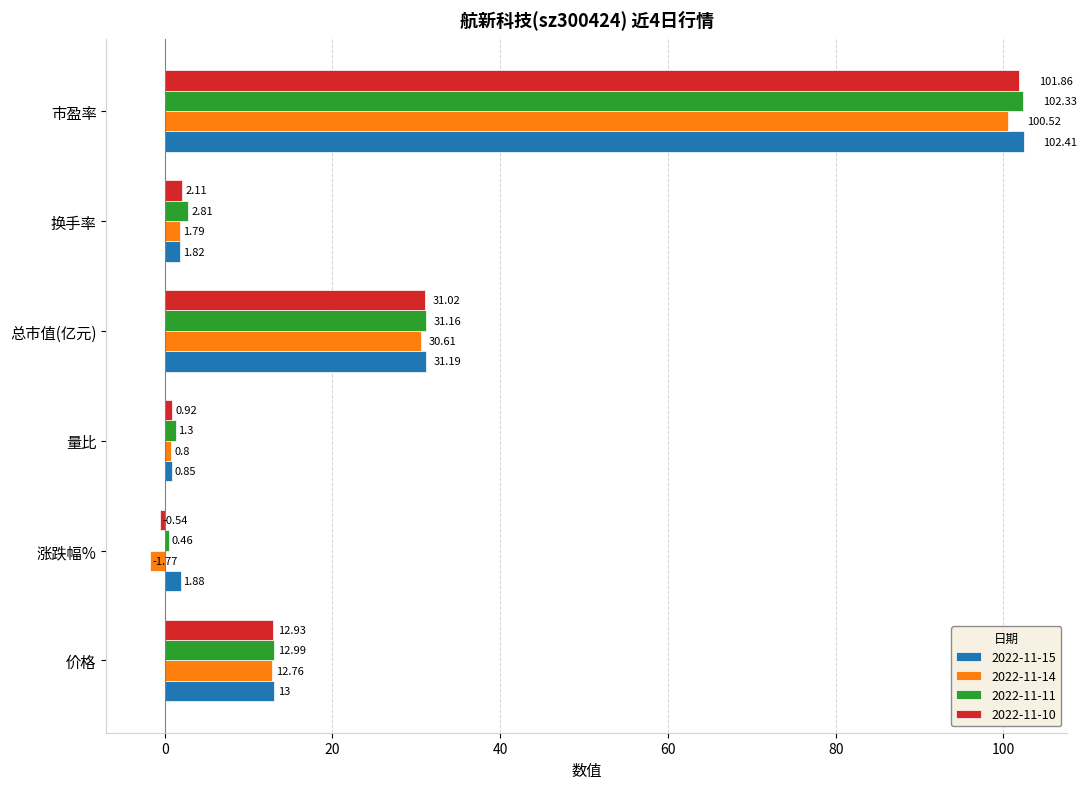

At which category is the sum across all series the highest?

市盈率